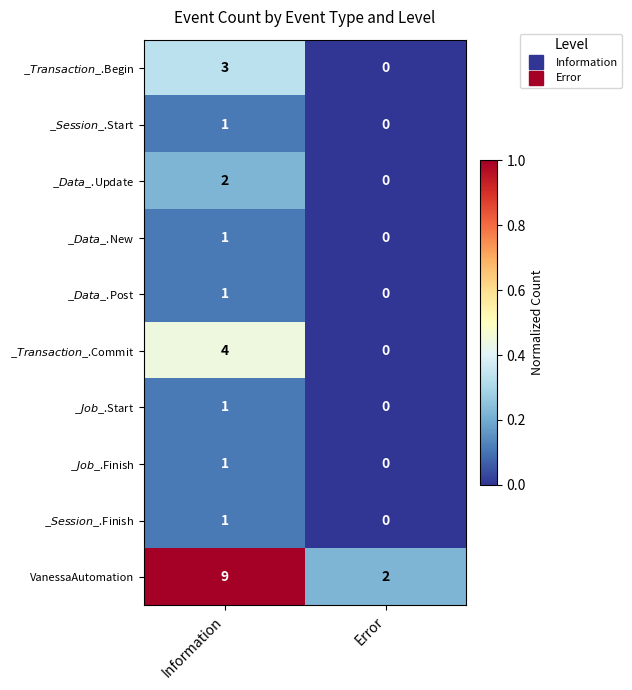

What is the total value across all series at Error?

2